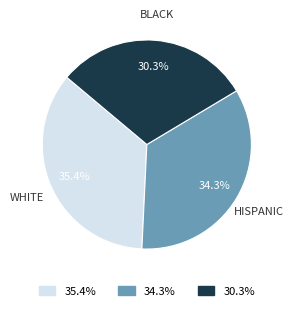

To the nearest percent, what is the difference between the largest and smallest slice percentages?

5%